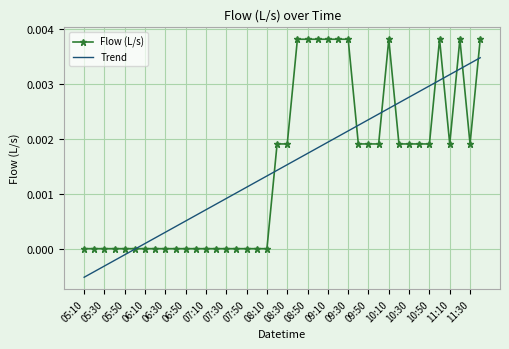

How many categories are shown in the chart?

40